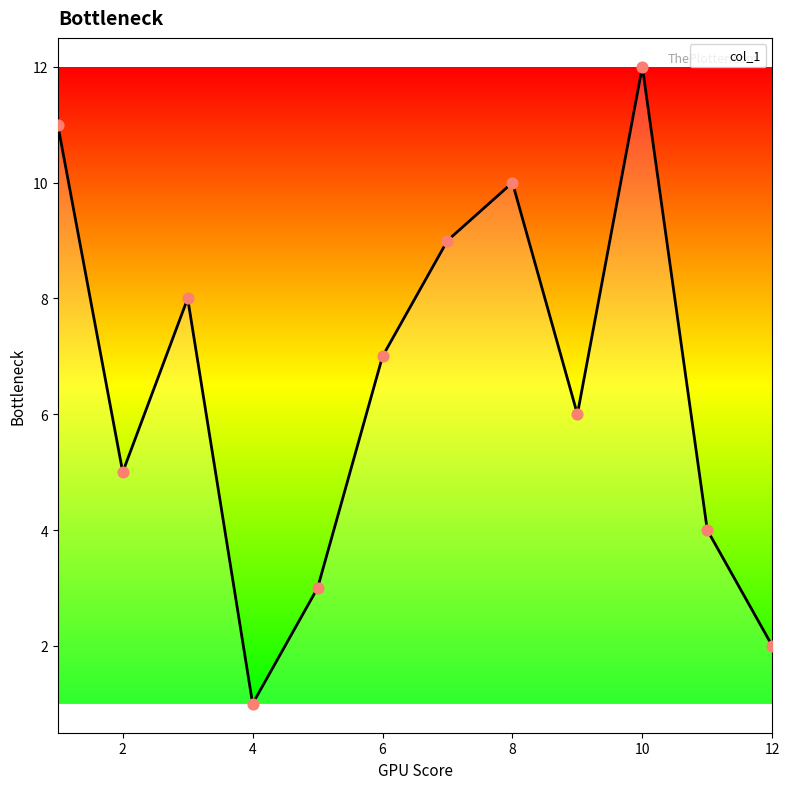

What is the maximum value shown in the chart?

12